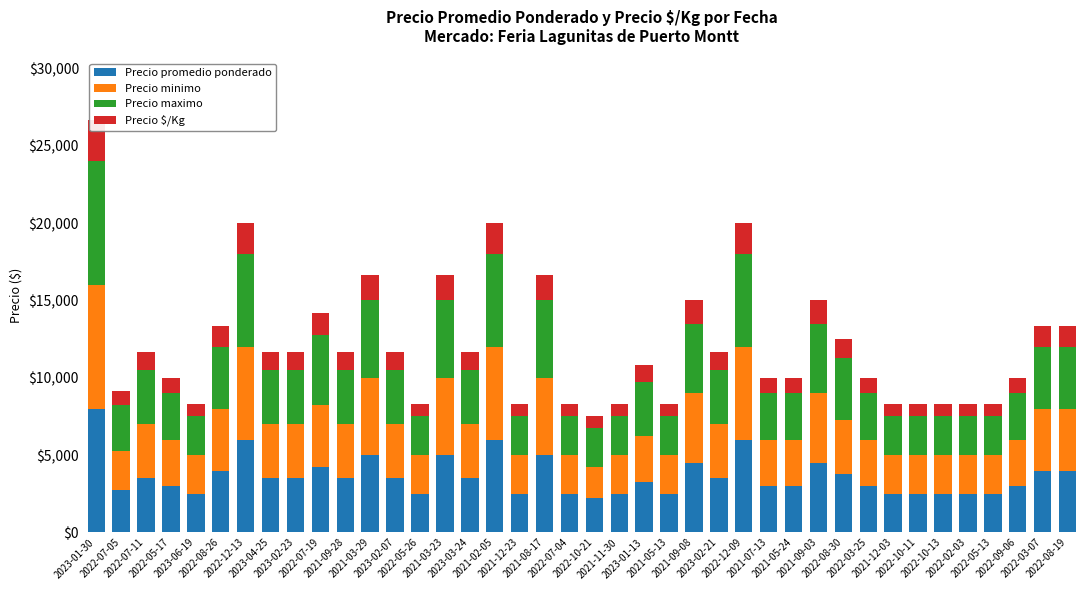

Reading left to right, transcribe all the data shown in this chart.

Precio promedio ponderado: 8000	2750	3500	3000	2500	4000	6000	3500	3500	4250	3500	5000	3500	2500	5000	3500	6000	2500	5000	2500	2250	2500	3250	2500	4500	3500	6000	3000	3000	4500	3750	3000	2500	2500	2500	2500	2500	3000	4000	4000
Precio minimo: 8000	2500	3500	3000	2500	4000	6000	3500	3500	4000	3500	5000	3500	2500	5000	3500	6000	2500	5000	2500	2000	2500	3000	2500	4500	3500	6000	3000	3000	4500	3500	3000	2500	2500	2500	2500	2500	3000	4000	4000
Precio maximo: 8000	3000	3500	3000	2500	4000	6000	3500	3500	4500	3500	5000	3500	2500	5000	3500	6000	2500	5000	2500	2500	2500	3500	2500	4500	3500	6000	3000	3000	4500	4000	3000	2500	2500	2500	2500	2500	3000	4000	4000
Precio $/Kg: 2667	917	1167	1000	833	1333	2000	1167	1167	1417	1167	1667	1167	833	1667	1167	2000	833	1667	833	750	833	1083	833	1500	1167	2000	1000	1000	1500	1250	1000	833	833	833	833	833	1000	1333	1333